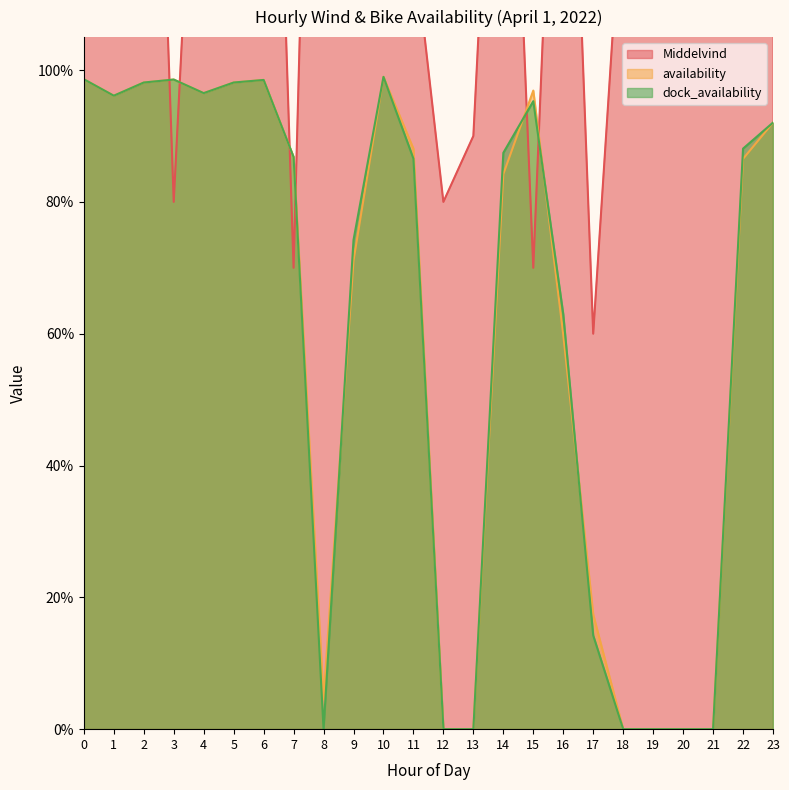

Reading left to right, list all the values displayed in this chart.

Middelvind: 2.1	1.2	2.1	0.8	1.7	1.8	2.1	0.7	2.4	2.6	1.1	1.2	0.8	0.9	1.8	0.7	1.8	0.6	1.3	1.8	1.8	2.5	3.1	2.4
availability: 1.0	1.0	1.0	1.0	1.0	1.0	1.0	0.9	0.0	0.7	1.0	0.9	0.0	0.0	0.8	1.0	0.6	0.2	0.0	0.0	0.0	0.0	0.9	0.9
dock_availability: 1.0	1.0	1.0	1.0	1.0	1.0	1.0	0.9	0.0	0.7	1.0	0.9	0.0	0.0	0.9	1.0	0.6	0.1	0.0	0.0	0.0	0.0	0.9	0.9